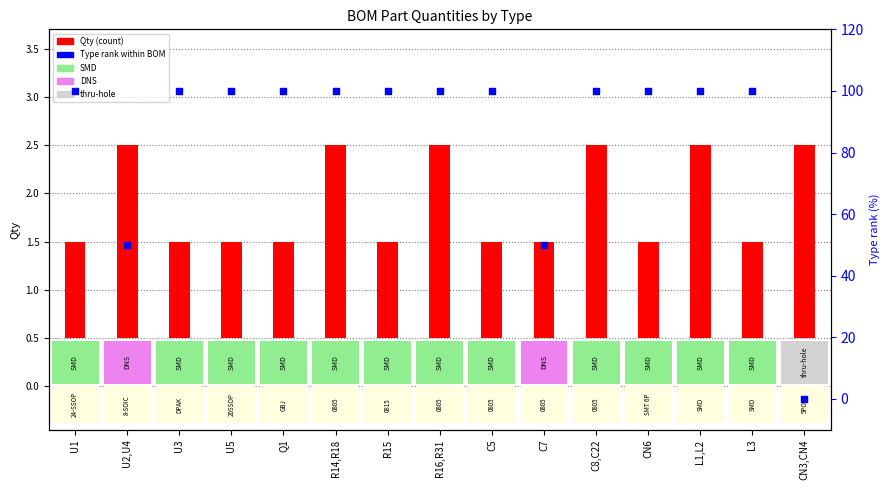

At how many categories does at least one series exceed 55?

12